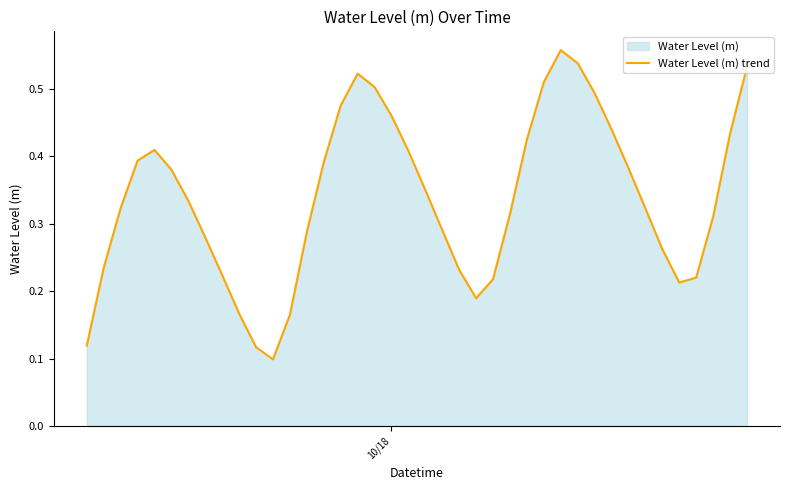

What is the sum of all values?

13.5